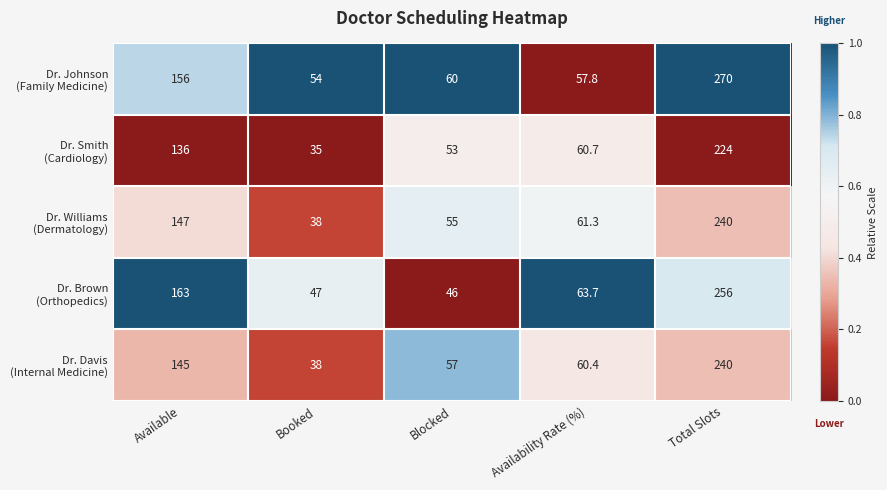

What is the spread (max minus min) of values at Blocked?

14.0